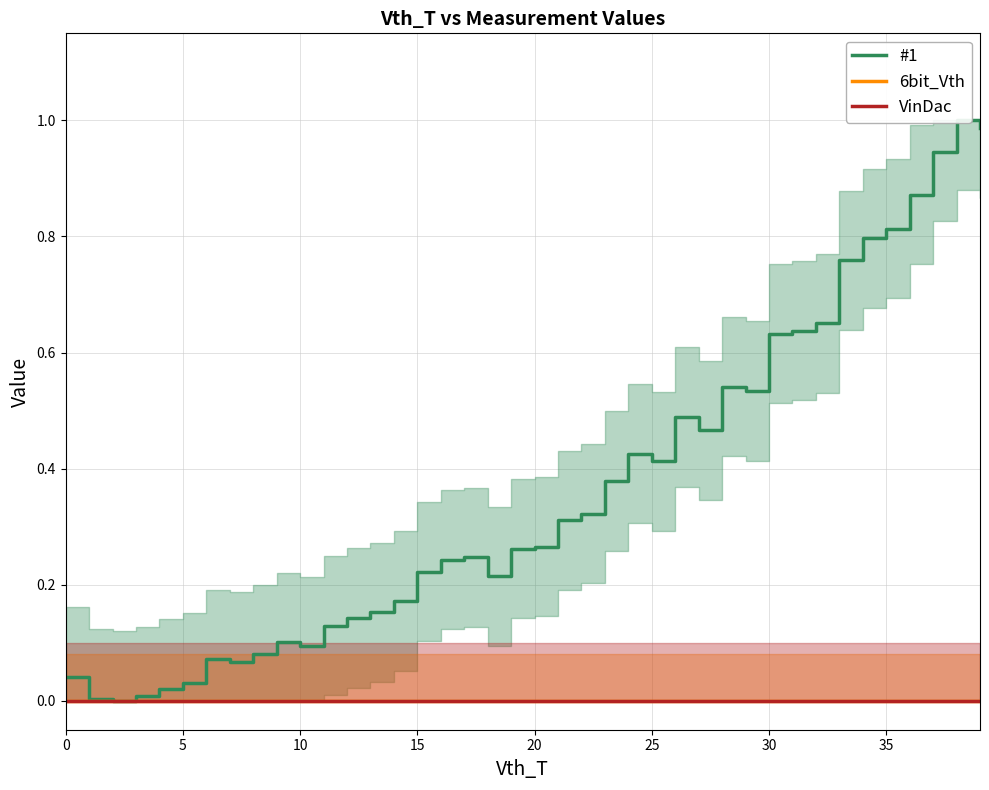

What is the maximum value shown in the chart?

1.0